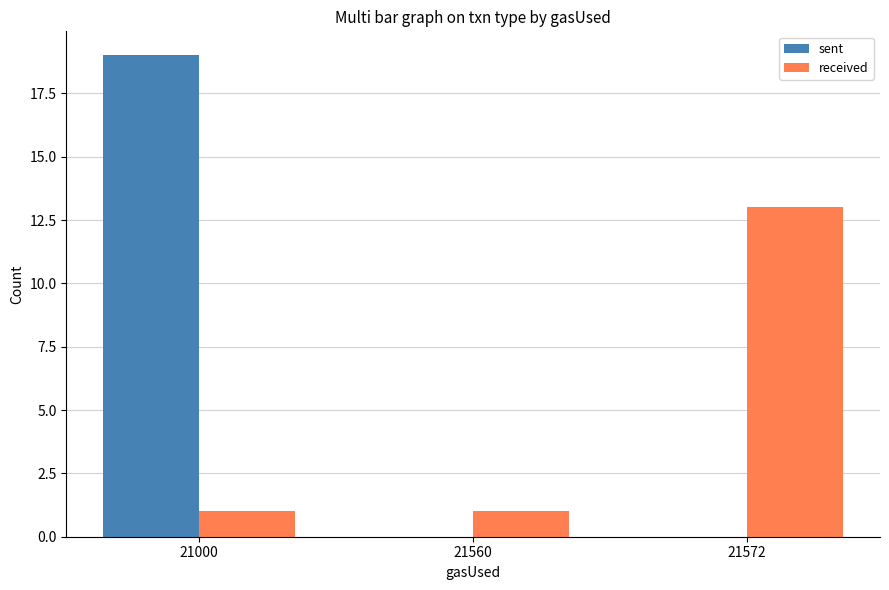

How many sent values are between 0 and 19?

3